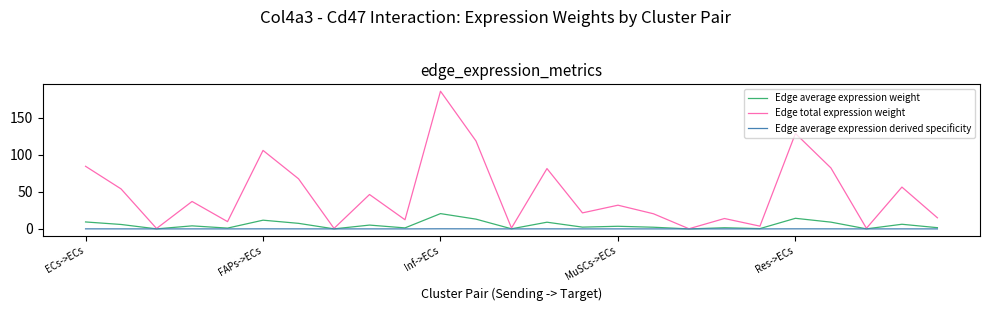

Which series has the largest total across all categories?

Edge total expression weight